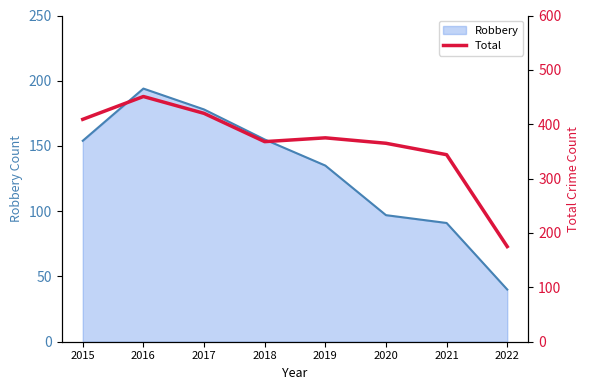

Is it true that Robbery equals 41 at 2021?

False